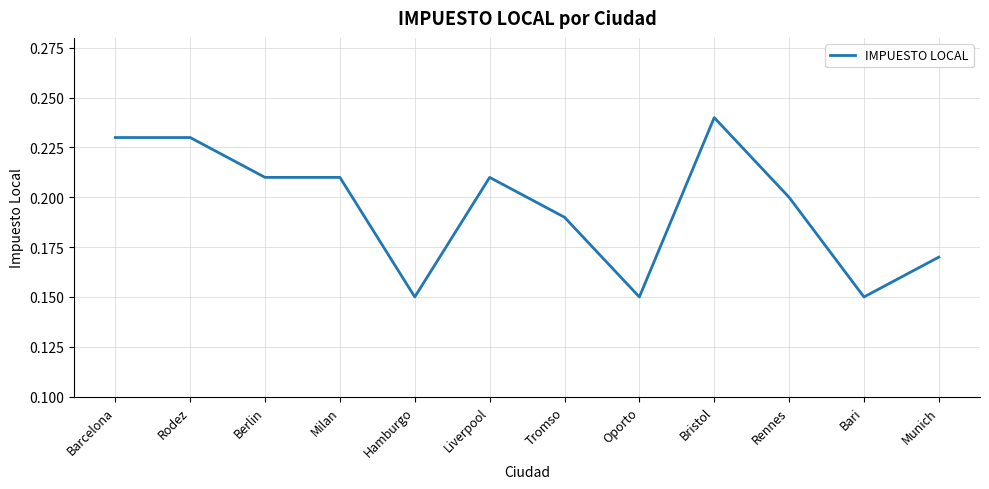

Which label corresponds to the largest value in the chart?

Bristol